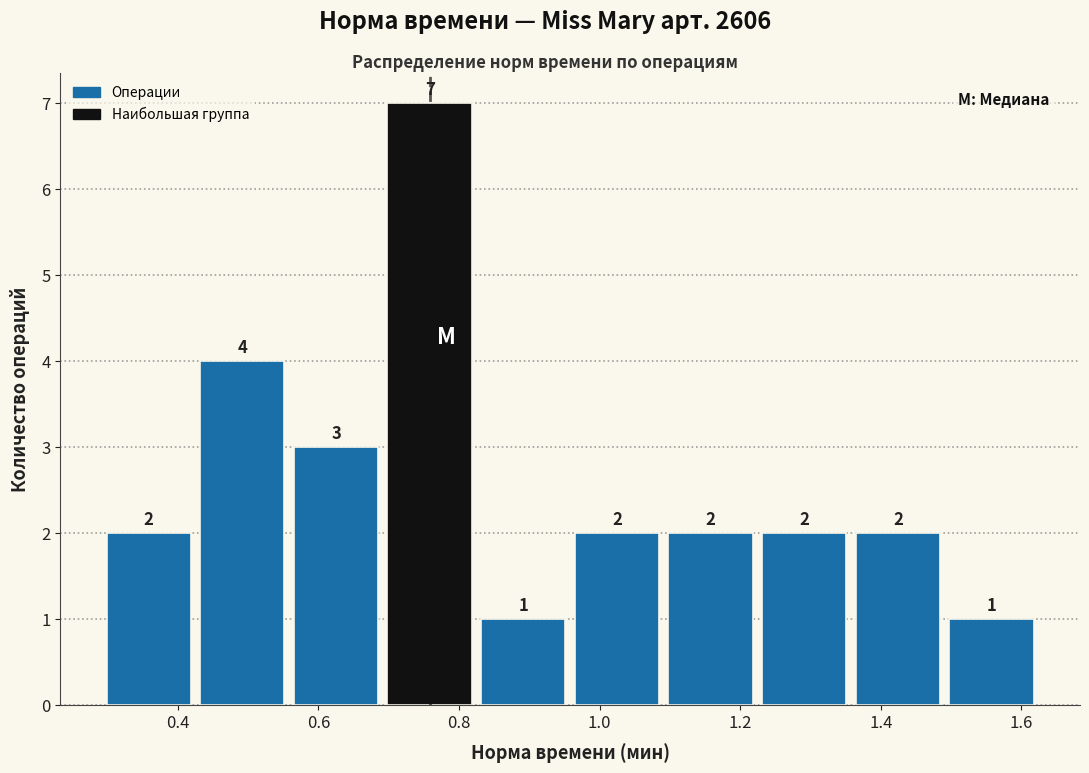

Reading left to right, transcribe this chart: for each bar, give the range it covers on the x-axis and its height. The bar edges are not printed on the chart, so give them approximately, as read against the axis.

0.30 to 0.42: 2
0.42 to 0.56: 4
0.56 to 0.70: 3
0.70 to 0.82: 7
0.82 to 0.96: 1
0.96 to 1.10: 2
1.10 to 1.22: 2
1.22 to 1.36: 2
1.36 to 1.50: 2
1.50 to 1.62: 1